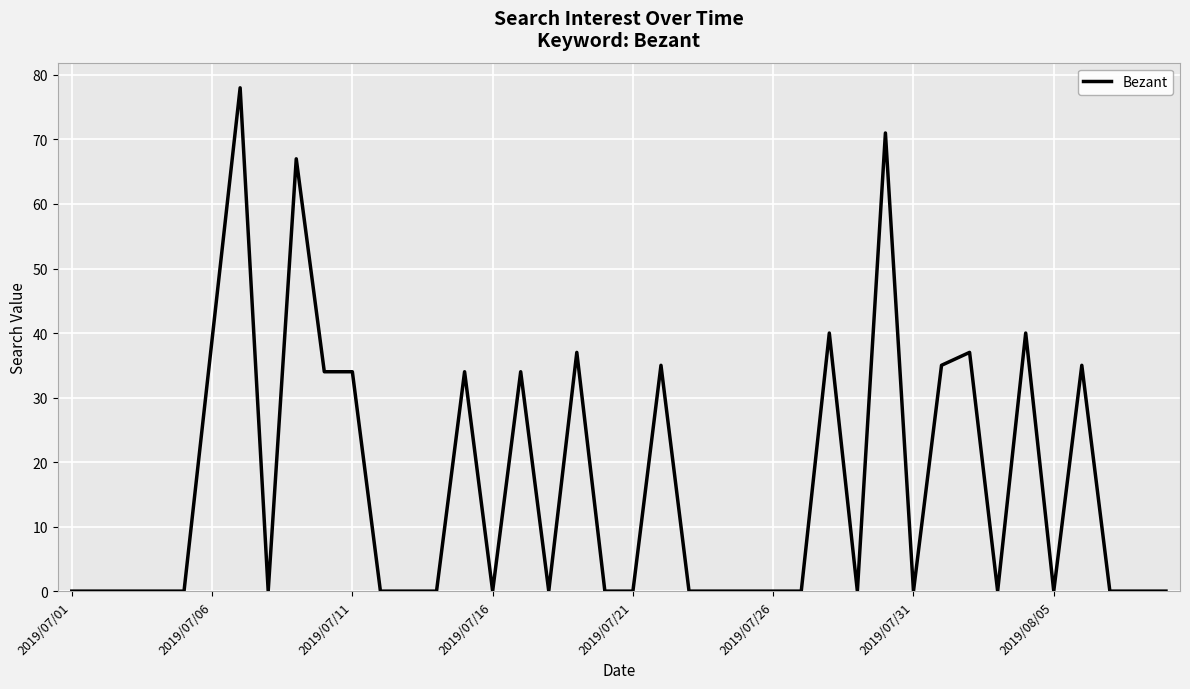

What is the greatest value displayed?

78